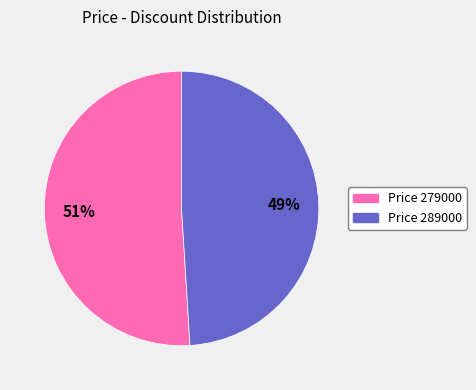

Do Price 279000 and Price 289000 together represent more than half of the pie?

Yes